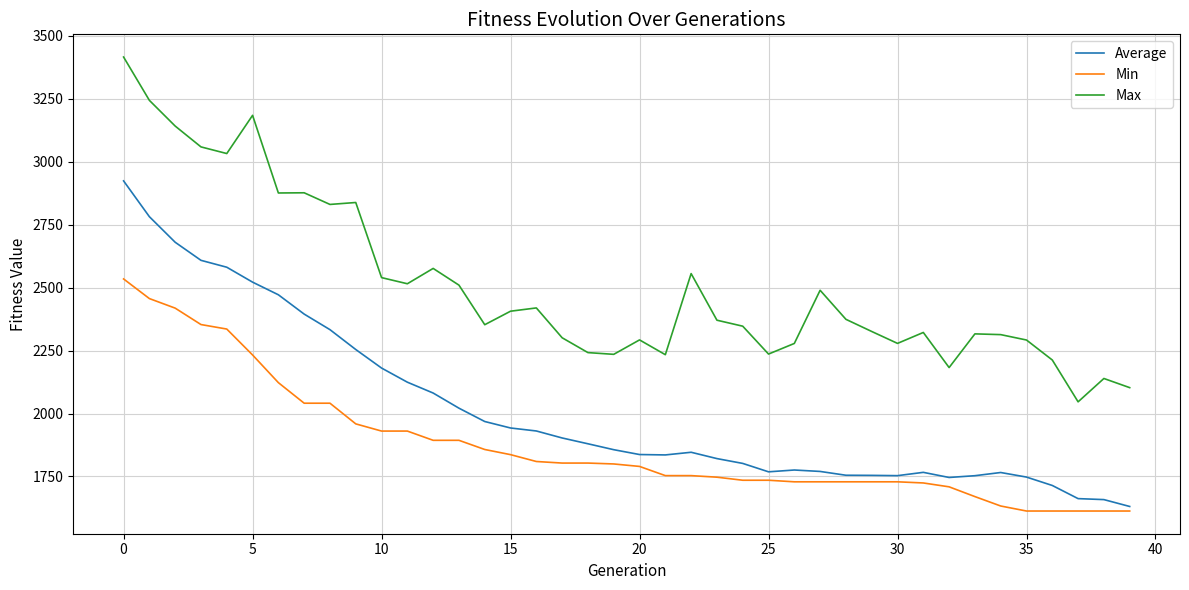

List the series in order of their overall mean, lowest first.

Min, Average, Max